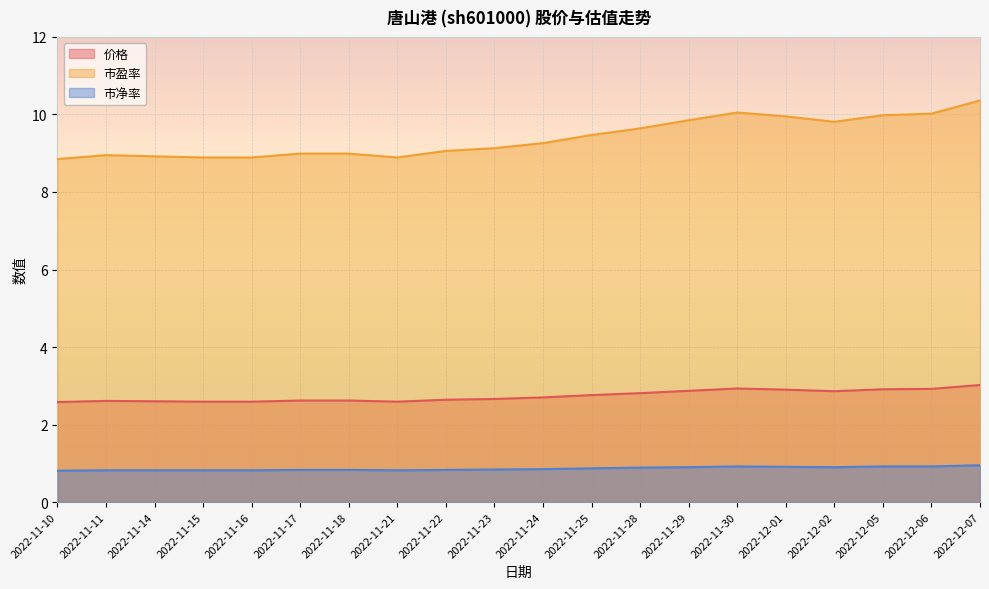

What is the difference between the maximum and minimum values in the 市净率 series?

0.1